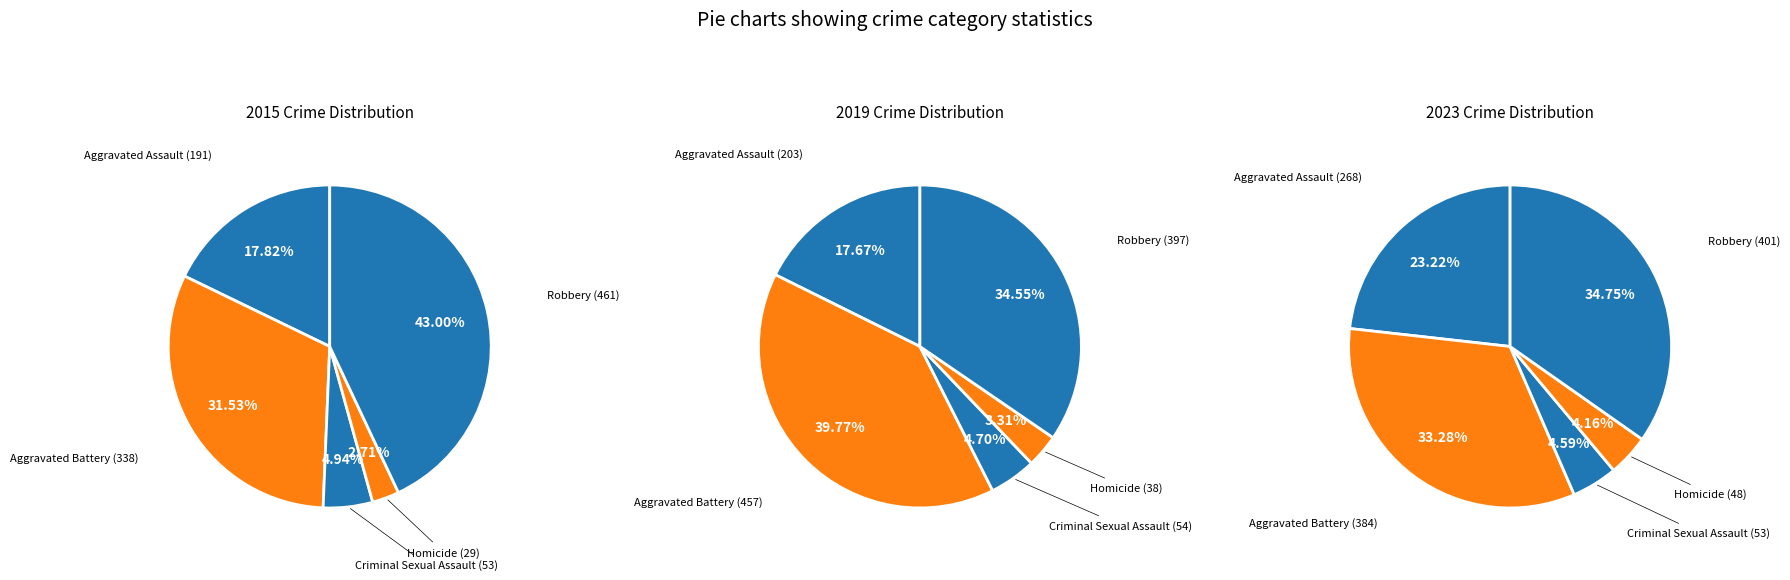

True or false: Homicide accounts for 3% of the total.

True